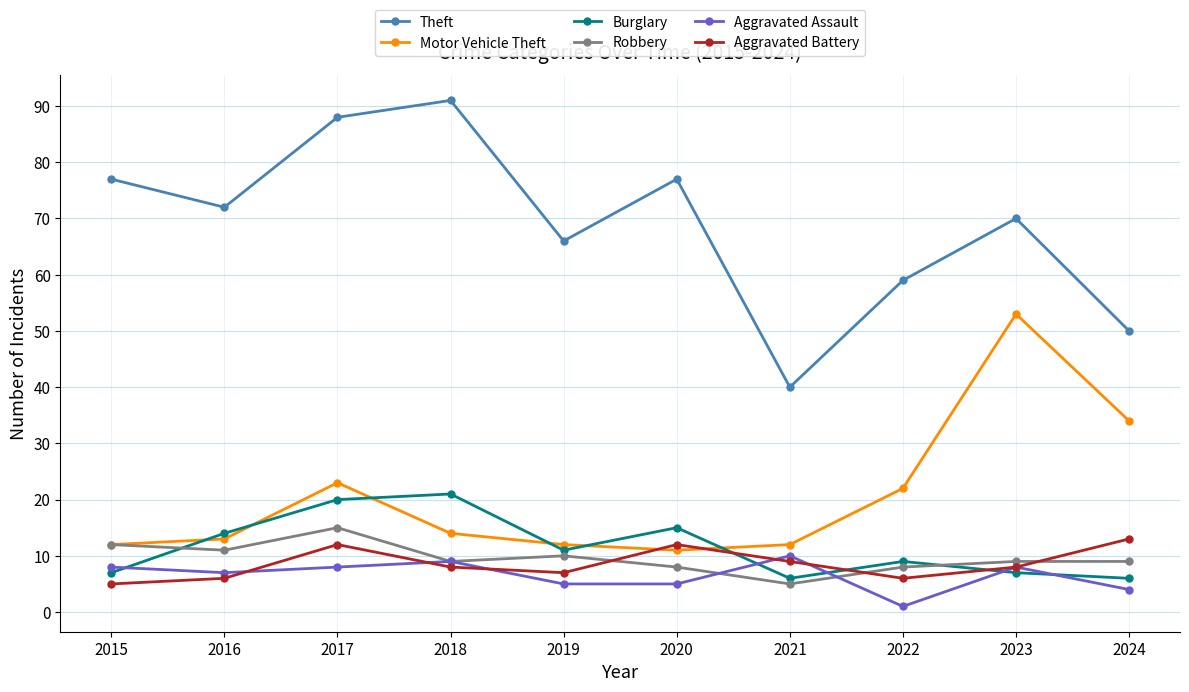

True or false: Robbery has a value of 3 at 2016.

False